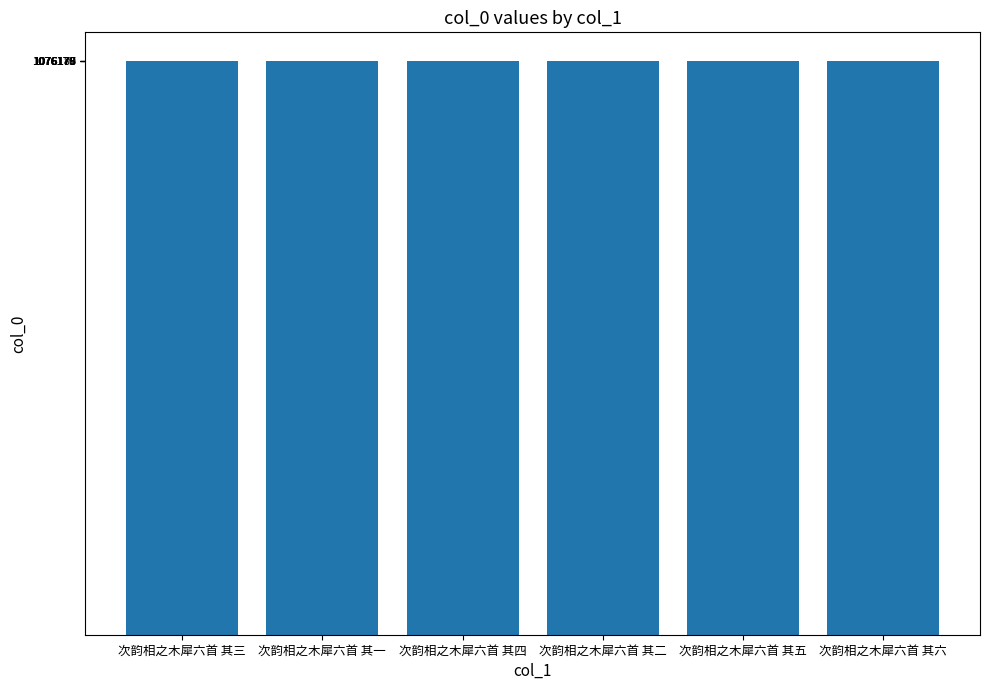

What is the smallest value displayed?

1076175